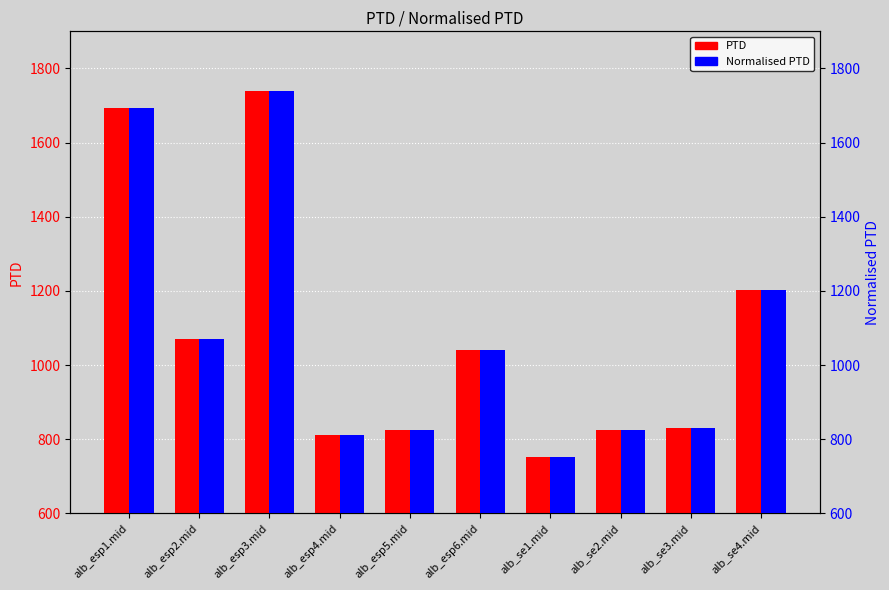

Read the PTD value at alb_esp4.mid.

811.7